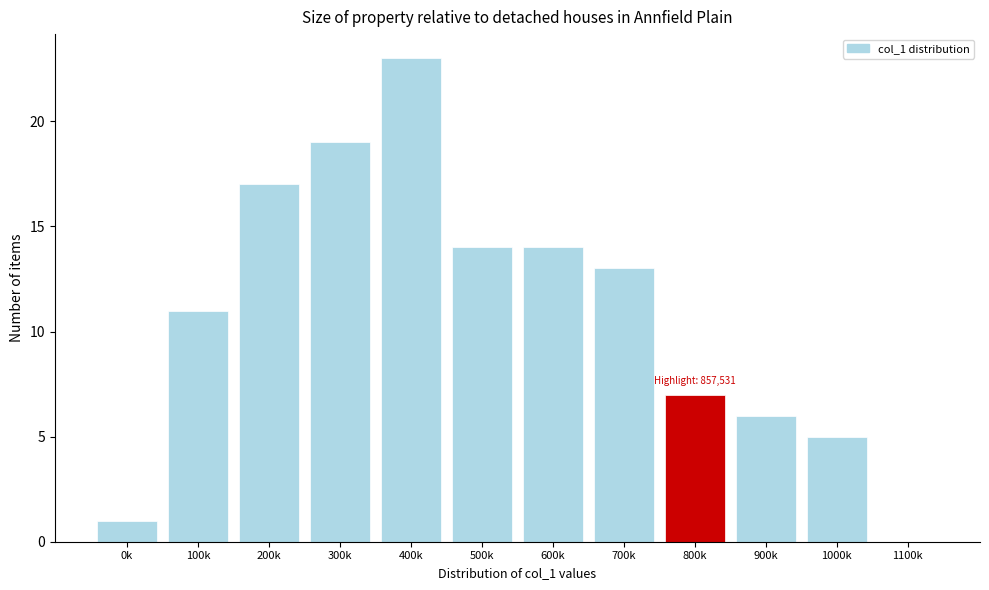

Reading left to right, what are all the values shown in this chart?

0k=1	100k=11	200k=17	300k=19	400k=23	500k=14	600k=14	700k=13	800k=7	900k=6	1000k=5	1100k=0